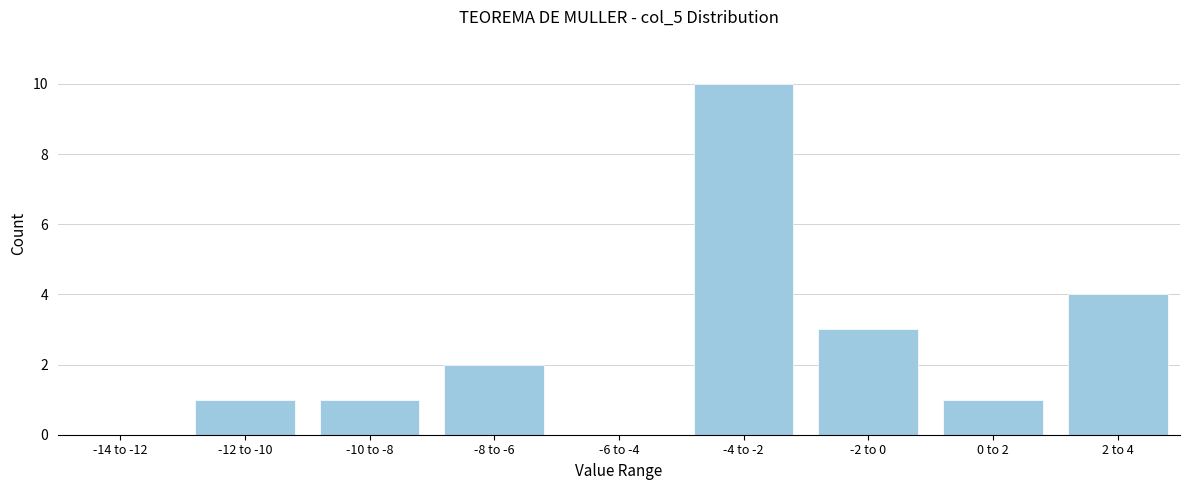

Reading left to right, transcribe all the data shown in this chart.

-14 to -12=0	-12 to -10=1	-10 to -8=1	-8 to -6=2	-6 to -4=0	-4 to -2=10	-2 to 0=3	0 to 2=1	2 to 4=4